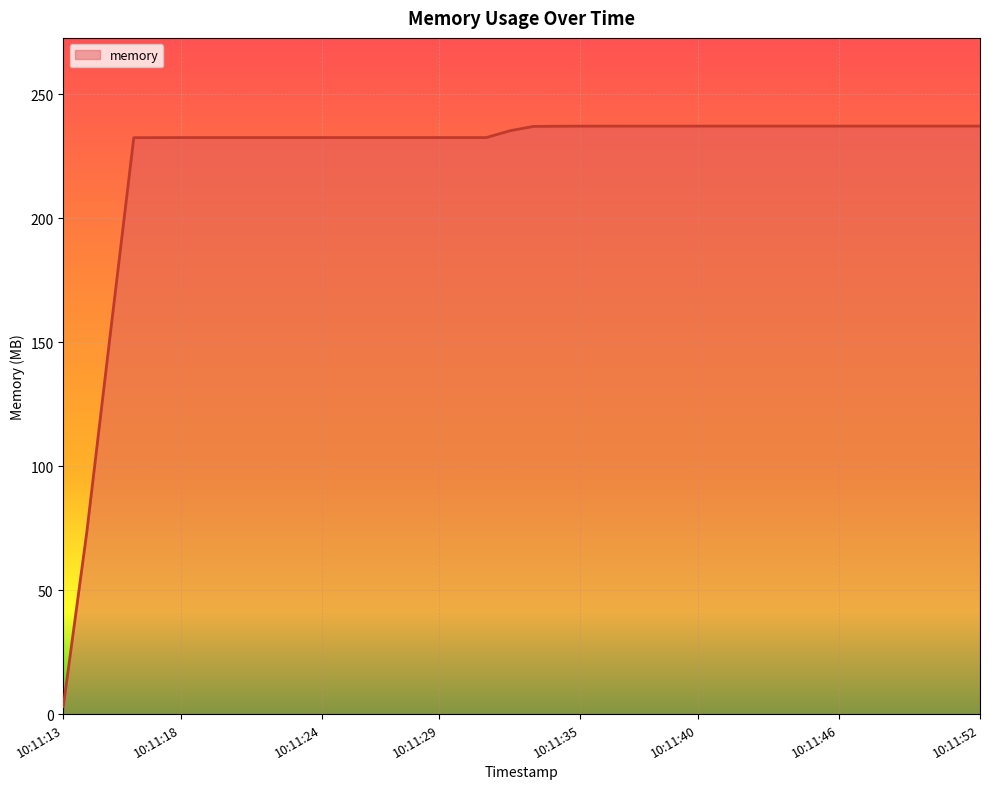

What is the difference between the maximum and minimum values?

234.1